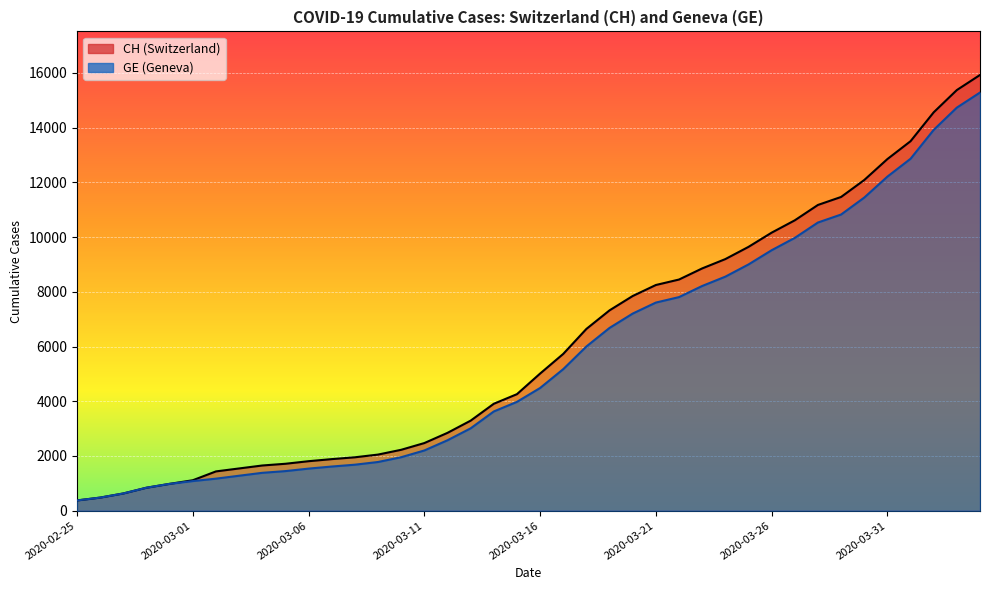

Reading right to left, what are all the values shown in this chart?

CH: 2020-04-04=15926	2020-04-03=15375	2020-04-02=14561	2020-04-01=13505	2020-03-31=12852	2020-03-30=12086	2020-03-29=11467	2020-03-28=11175	2020-03-27=10613	2020-03-26=10162	2020-03-25=9642	2020-03-24=9196	2020-03-23=8855	2020-03-22=8449	2020-03-21=8249	2020-03-20=7847	2020-03-19=7323	2020-03-18=6644	2020-03-17=5731	2020-03-16=5012	2020-03-15=4259	2020-03-14=3908	2020-03-13=3291	2020-03-12=2845	2020-03-11=2472	2020-03-10=2226	2020-03-09=2051	2020-03-08=1952	2020-03-07=1885	2020-03-06=1809	2020-03-05=1715	2020-03-04=1652	2020-03-03=1544	2020-03-02=1436	2020-03-01=1113	2020-02-29=981	2020-02-28=840	2020-02-27=630	2020-02-26=479	2020-02-25=375
GE: 2020-04-04=15284	2020-04-03=14733	2020-04-02=13919	2020-04-01=12863	2020-03-31=12210	2020-03-30=11444	2020-03-29=10825	2020-03-28=10533	2020-03-27=9971	2020-03-26=9520	2020-03-25=9000	2020-03-24=8554	2020-03-23=8213	2020-03-22=7807	2020-03-21=7607	2020-03-20=7205	2020-03-19=6681	2020-03-18=6002	2020-03-17=5174	2020-03-16=4485	2020-03-15=3978	2020-03-14=3627	2020-03-13=3010	2020-03-12=2574	2020-03-11=2201	2020-03-10=1955	2020-03-09=1780	2020-03-08=1681	2020-03-07=1614	2020-03-06=1538	2020-03-05=1447	2020-03-04=1384	2020-03-03=1278	2020-03-02=1171	2020-03-01=1083	2020-02-29=981	2020-02-28=840	2020-02-27=630	2020-02-26=479	2020-02-25=375